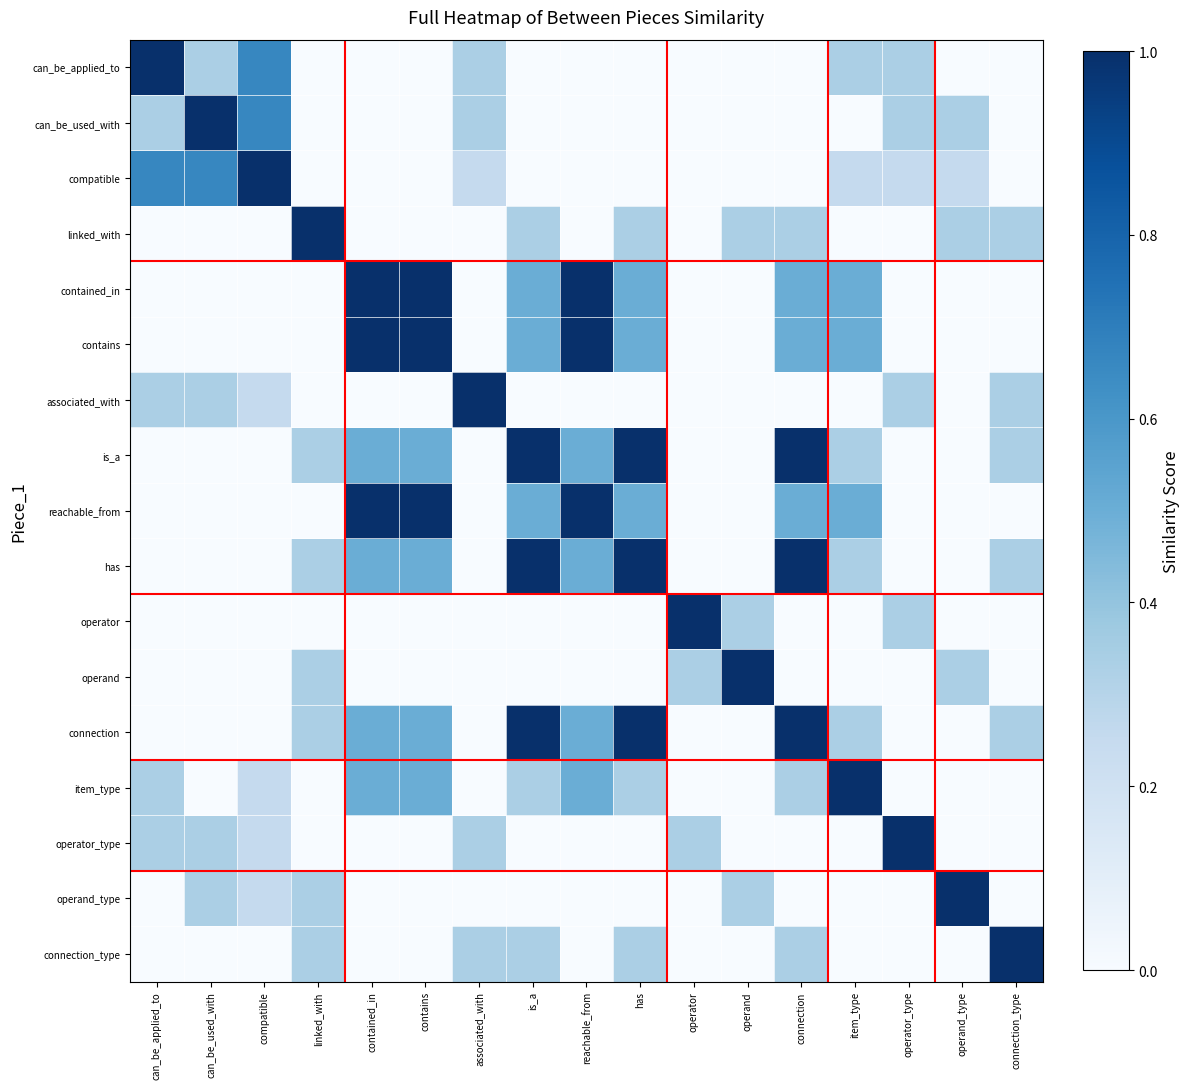

Reading left to right, what are all the values shown in this chart?

row_0: 1.0	0.3	0.7	0.0	0.0	0.0	0.3	0.0	0.0	0.0	0.0	0.0	0.0	0.3	0.3	0.0	0.0
row_1: 0.3	1.0	0.7	0.0	0.0	0.0	0.3	0.0	0.0	0.0	0.0	0.0	0.0	0.0	0.3	0.3	0.0
row_2: 0.7	0.7	1.0	0.0	0.0	0.0	0.2	0.0	0.0	0.0	0.0	0.0	0.0	0.2	0.2	0.2	0.0
row_3: 0.0	0.0	0.0	1.0	0.0	0.0	0.0	0.3	0.0	0.3	0.0	0.3	0.3	0.0	0.0	0.3	0.3
row_4: 0.0	0.0	0.0	0.0	1.0	1.0	0.0	0.5	1.0	0.5	0.0	0.0	0.5	0.5	0.0	0.0	0.0
row_5: 0.0	0.0	0.0	0.0	1.0	1.0	0.0	0.5	1.0	0.5	0.0	0.0	0.5	0.5	0.0	0.0	0.0
row_6: 0.3	0.3	0.2	0.0	0.0	0.0	1.0	0.0	0.0	0.0	0.0	0.0	0.0	0.0	0.3	0.0	0.3
row_7: 0.0	0.0	0.0	0.3	0.5	0.5	0.0	1.0	0.5	1.0	0.0	0.0	1.0	0.3	0.0	0.0	0.3
row_8: 0.0	0.0	0.0	0.0	1.0	1.0	0.0	0.5	1.0	0.5	0.0	0.0	0.5	0.5	0.0	0.0	0.0
row_9: 0.0	0.0	0.0	0.3	0.5	0.5	0.0	1.0	0.5	1.0	0.0	0.0	1.0	0.3	0.0	0.0	0.3
row_10: 0.0	0.0	0.0	0.0	0.0	0.0	0.0	0.0	0.0	0.0	1.0	0.3	0.0	0.0	0.3	0.0	0.0
row_11: 0.0	0.0	0.0	0.3	0.0	0.0	0.0	0.0	0.0	0.0	0.3	1.0	0.0	0.0	0.0	0.3	0.0
row_12: 0.0	0.0	0.0	0.3	0.5	0.5	0.0	1.0	0.5	1.0	0.0	0.0	1.0	0.3	0.0	0.0	0.3
row_13: 0.3	0.0	0.2	0.0	0.5	0.5	0.0	0.3	0.5	0.3	0.0	0.0	0.3	1.0	0.0	0.0	0.0
row_14: 0.3	0.3	0.2	0.0	0.0	0.0	0.3	0.0	0.0	0.0	0.3	0.0	0.0	0.0	1.0	0.0	0.0
row_15: 0.0	0.3	0.2	0.3	0.0	0.0	0.0	0.0	0.0	0.0	0.0	0.3	0.0	0.0	0.0	1.0	0.0
row_16: 0.0	0.0	0.0	0.3	0.0	0.0	0.3	0.3	0.0	0.3	0.0	0.0	0.3	0.0	0.0	0.0	1.0